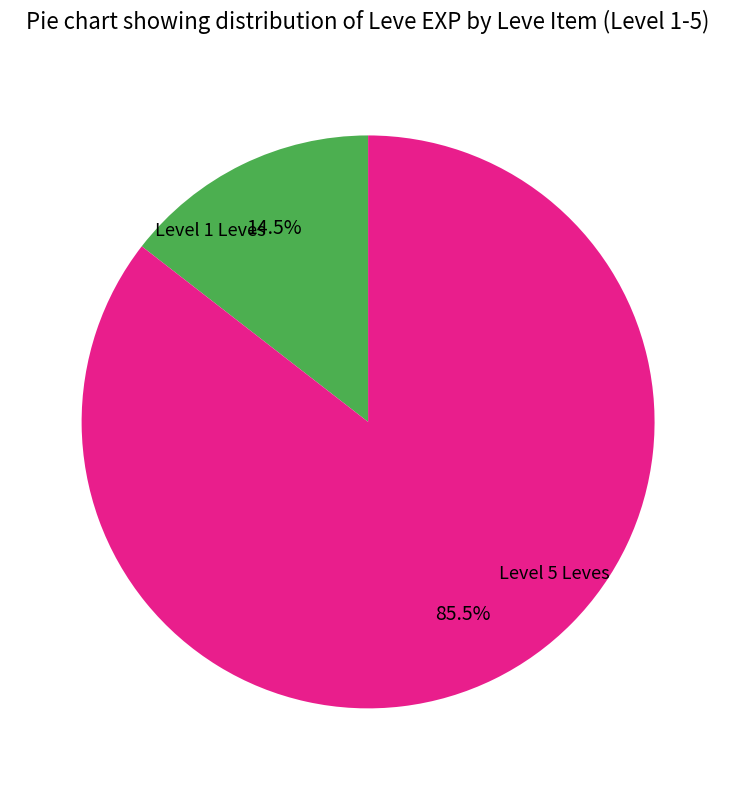

Is there a majority slice in this chart?

Yes